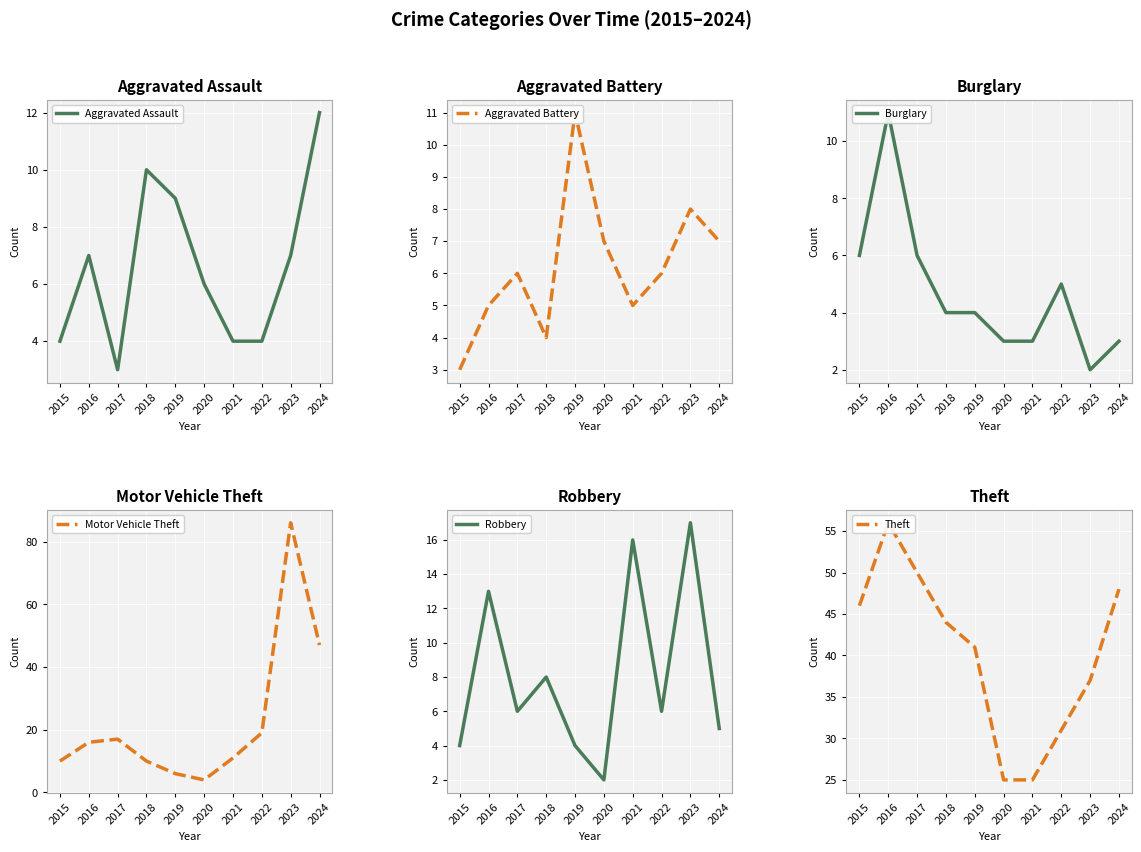

What is the minimum value shown in the chart?

2